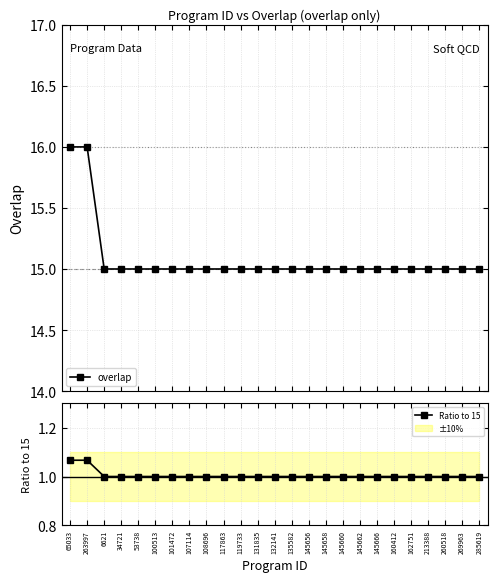

Read the overlap value at 6621.

15.0